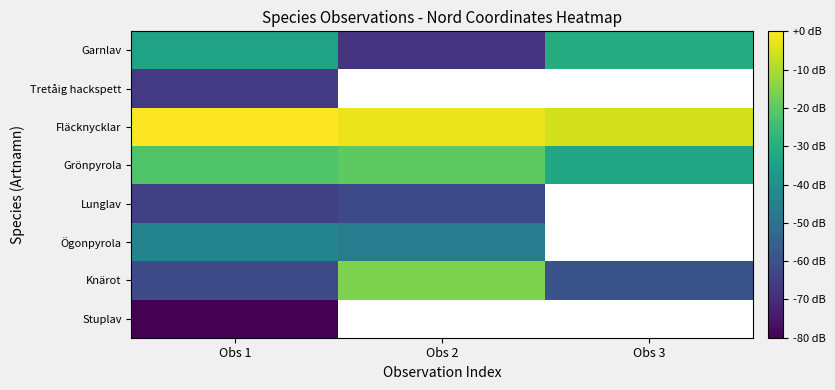

At Obs 1, list the series in order from largest to smallest.

Fläcknycklar, Grönpyrola, Garnlav, Ögonpyrola, Knärot, Lunglav, Tretåig hackspett, Stuplav